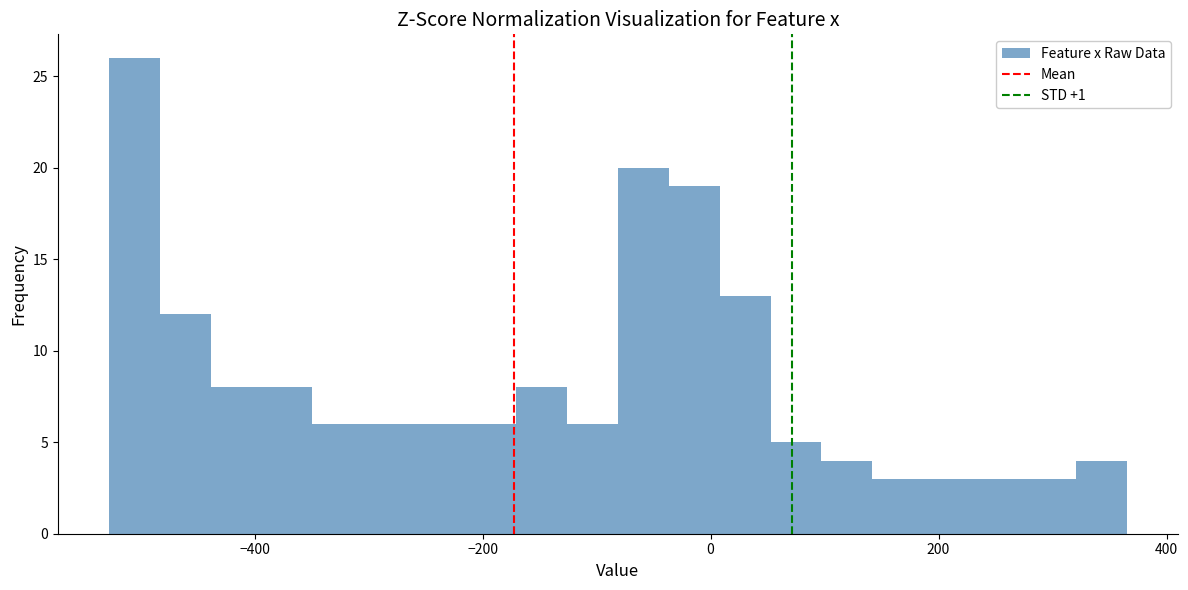

Around what value on the x-axis is the tallest bar? Give the approximate position of its centre, as read against the axis.

-500